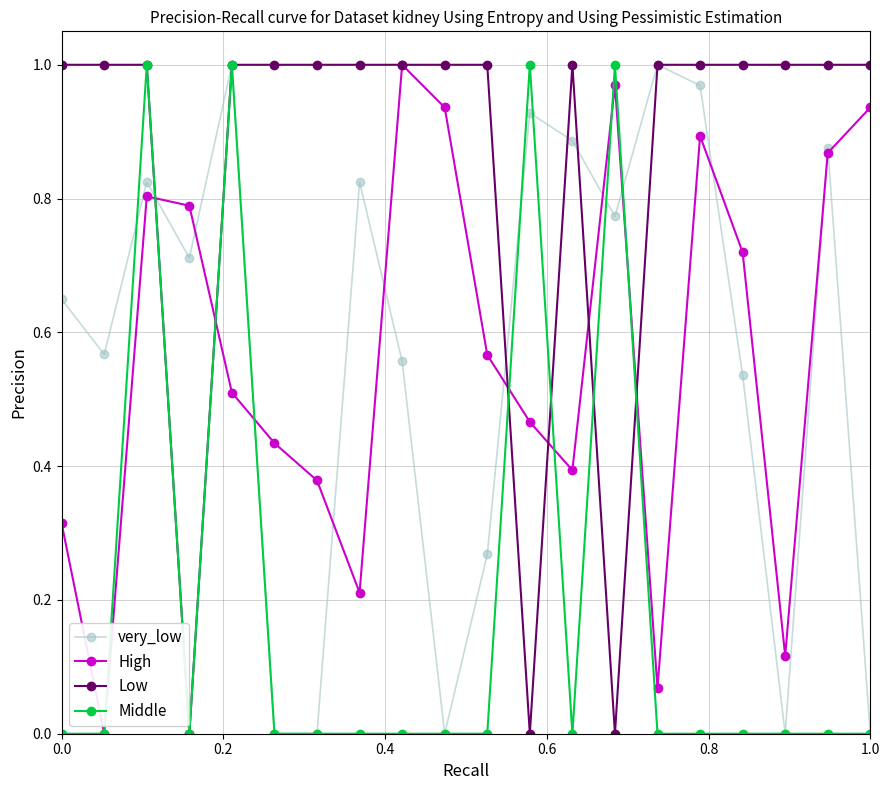

True or false: Middle has more than 1 points higher than both neighbors.

True